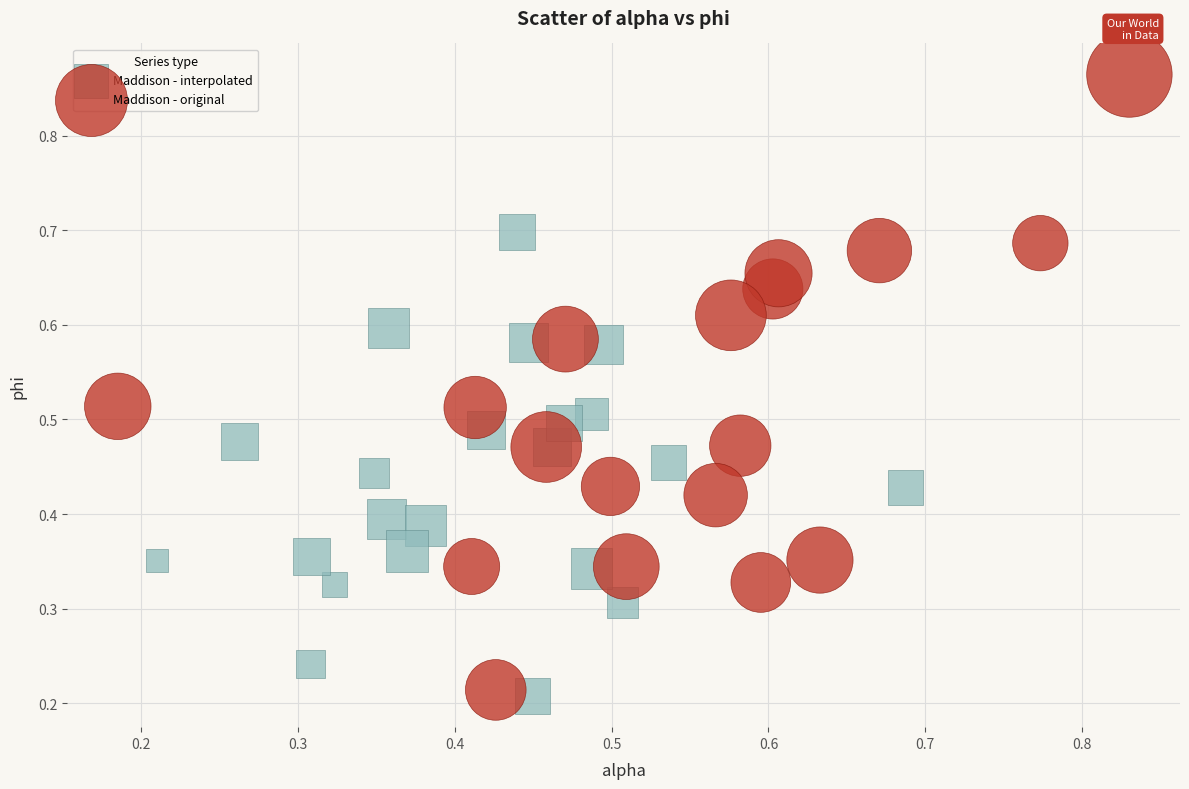

What are all the series names shown in the legend?

Maddison - interpolated, Maddison - original